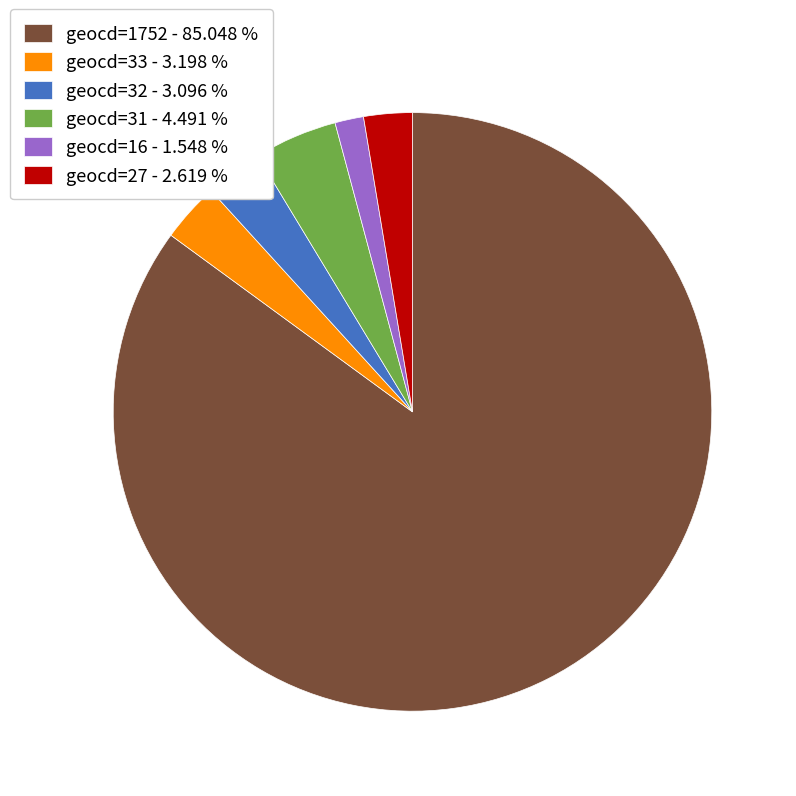

How many segments does this pie chart have?

6